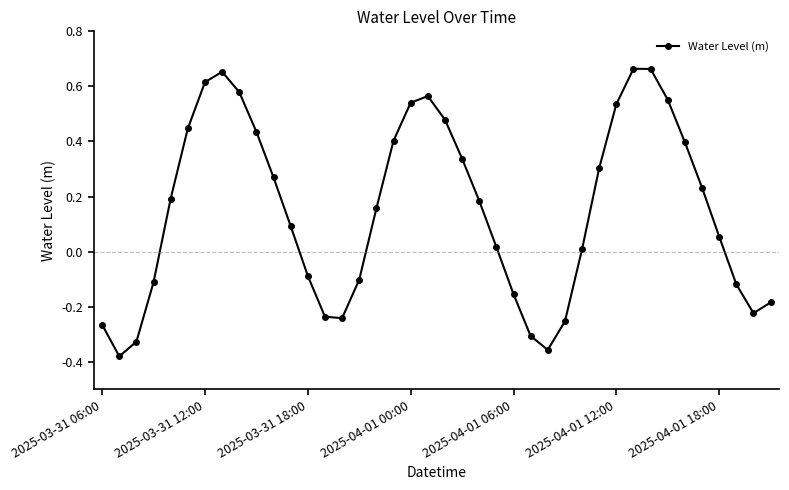

What is the difference between the maximum and minimum values?

1.0